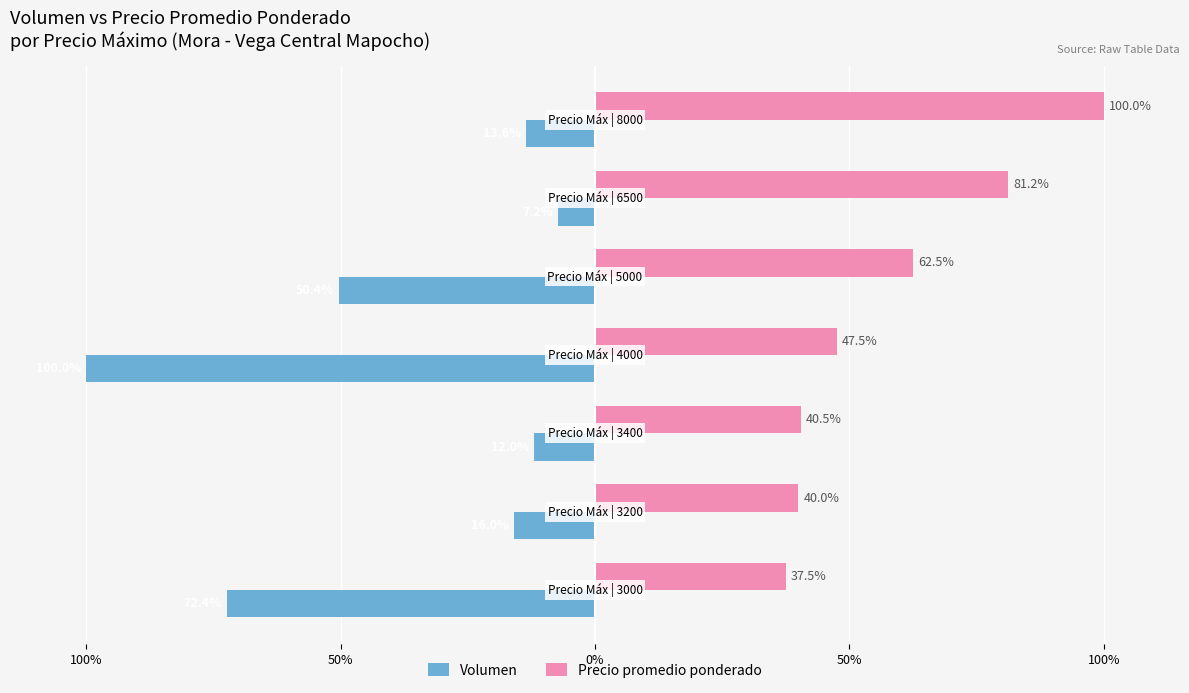

Reading left to right, transcribe all the data shown in this chart.

Volumen: 150%=-72.4	100%=-16.0	50%=-12.0	0%=-100.0	50%=-50.4	100%=-7.2	150%=-13.6
Precio promedio ponderado: 150%=37.5	100%=40.0	50%=40.5	0%=47.5	50%=62.5	100%=81.2	150%=100.0